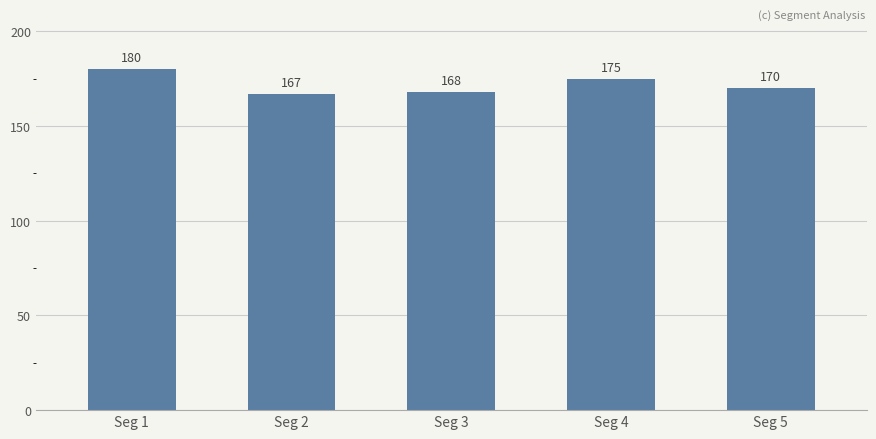

Does the chart contain stacked bars?

No